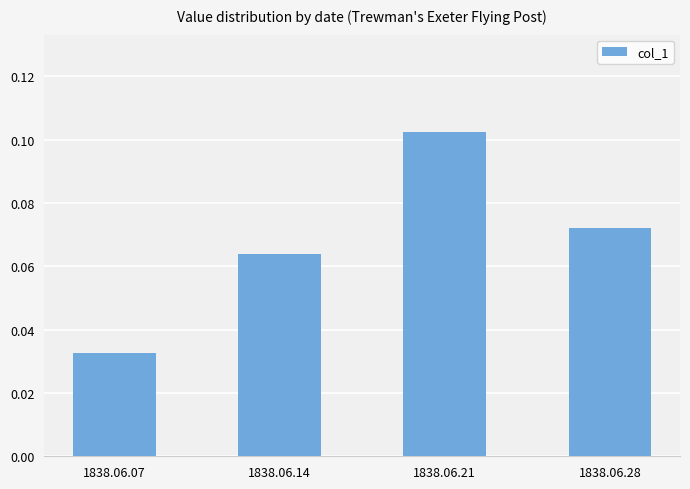

At which category does the chart reach its peak across all series?

1838.06.21